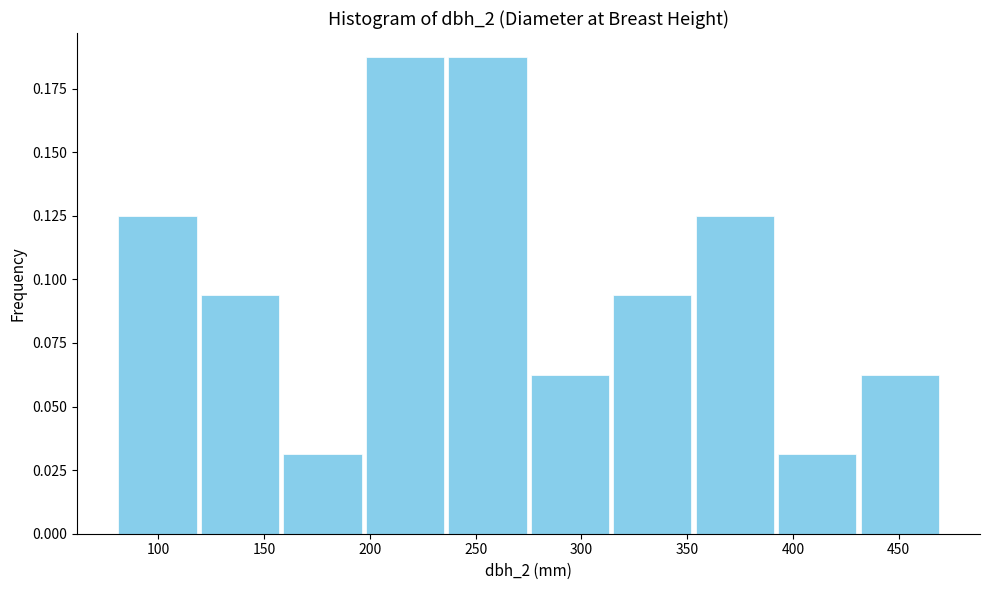

Reading left to right, transcribe this chart: for each bar, give the range it covers on the x-axis and its height. Neither the bar edges nor the heights are printed on the chart, so give them approximately, as read against the axes.

80 to 119: 0.125
119 to 158: 0.095
158 to 197: 0.030
197 to 236: 0.190
236 to 275: 0.190
275 to 314: 0.065
314 to 353: 0.095
353 to 392: 0.125
392 to 431: 0.030
431 to 470: 0.065